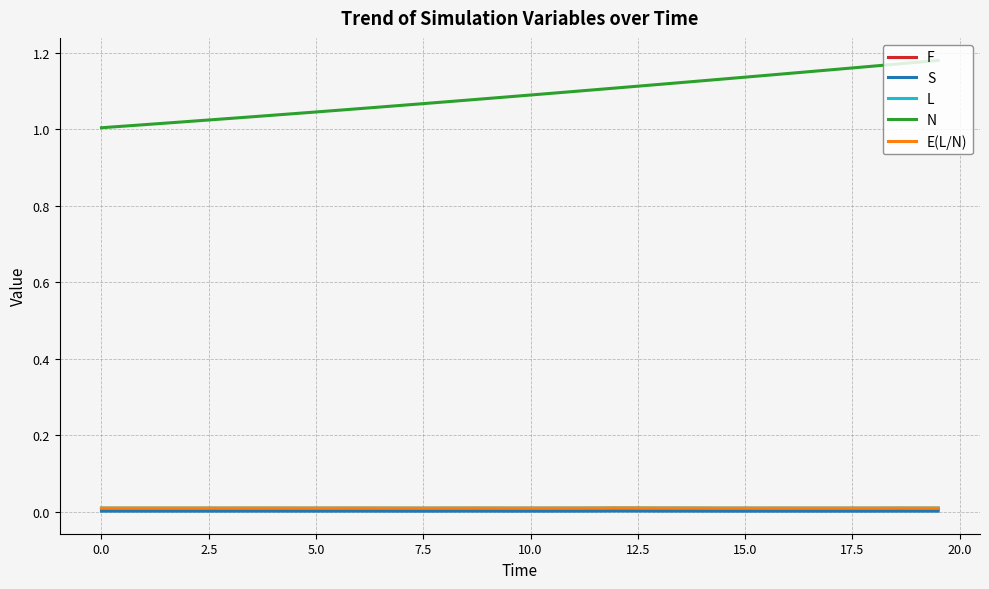

True or false: N and E(L/N) intersect in this chart.

False